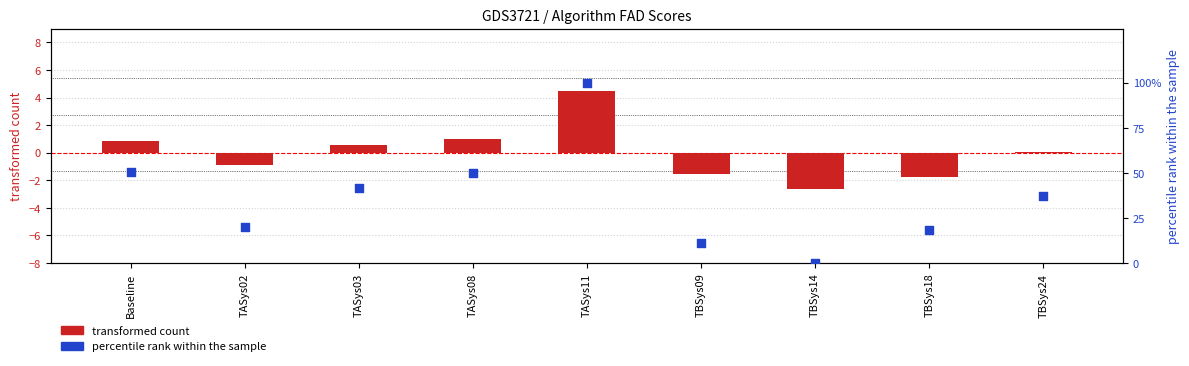

Which series contains the highest Y value?

percentile rank within the sample